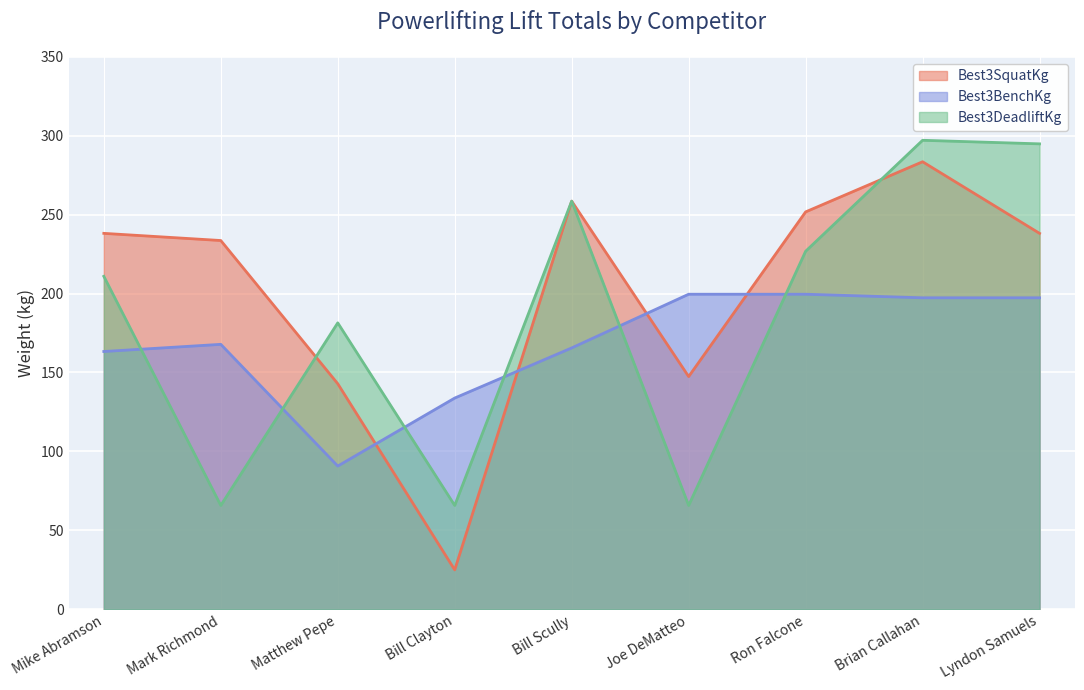

What is the difference between the maximum and minimum values in the Best3SquatKg series?

258.6